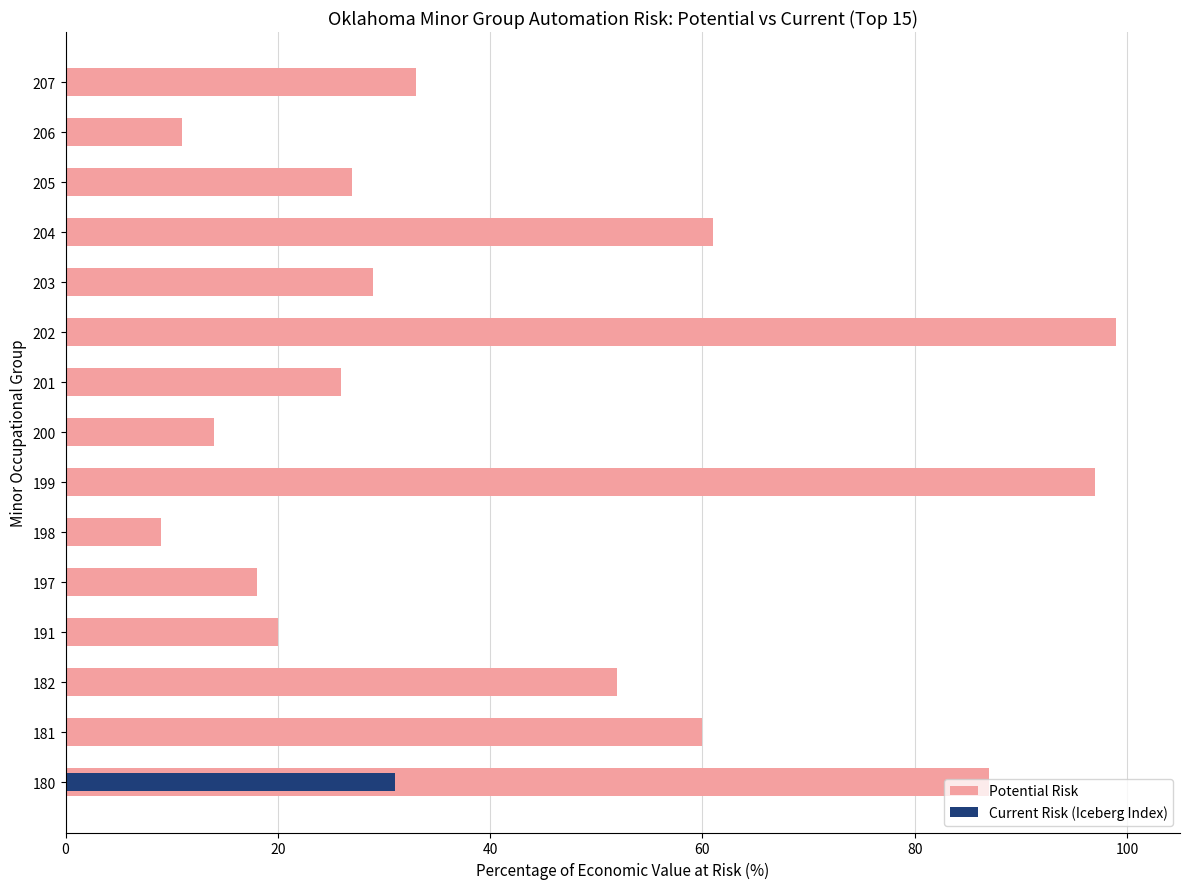

Are the bars grouped side by side (vs. stacked)?

No